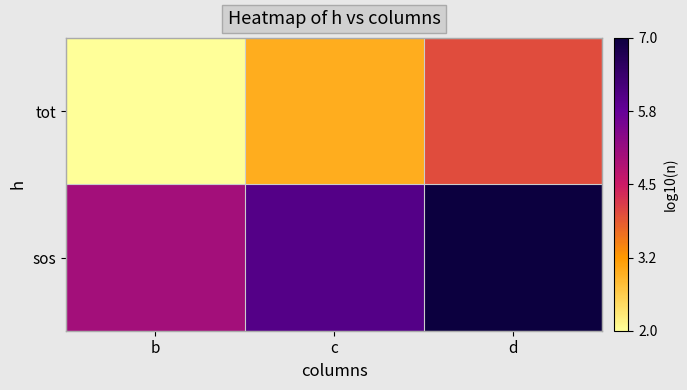

Which label corresponds to the smallest value in the chart?

b